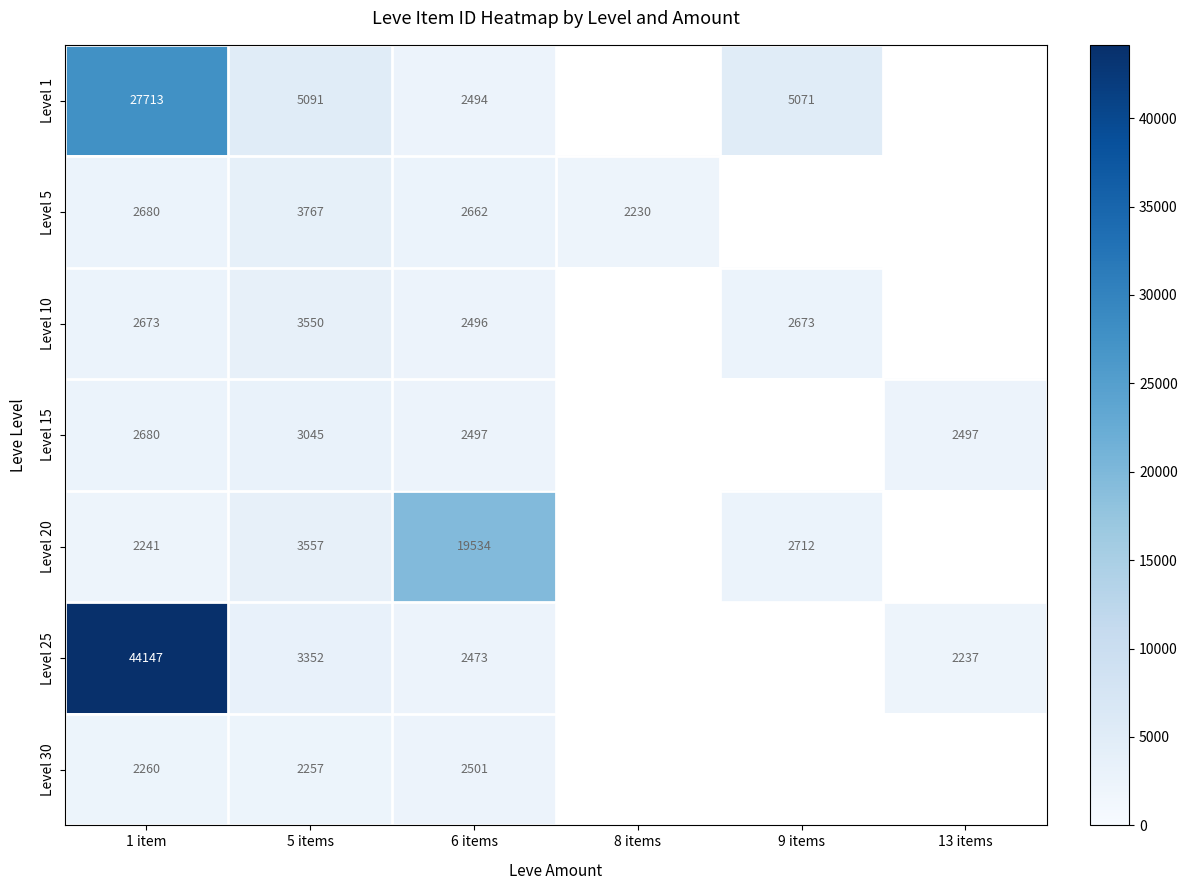

What is the total value across all series at 1 item?

84394